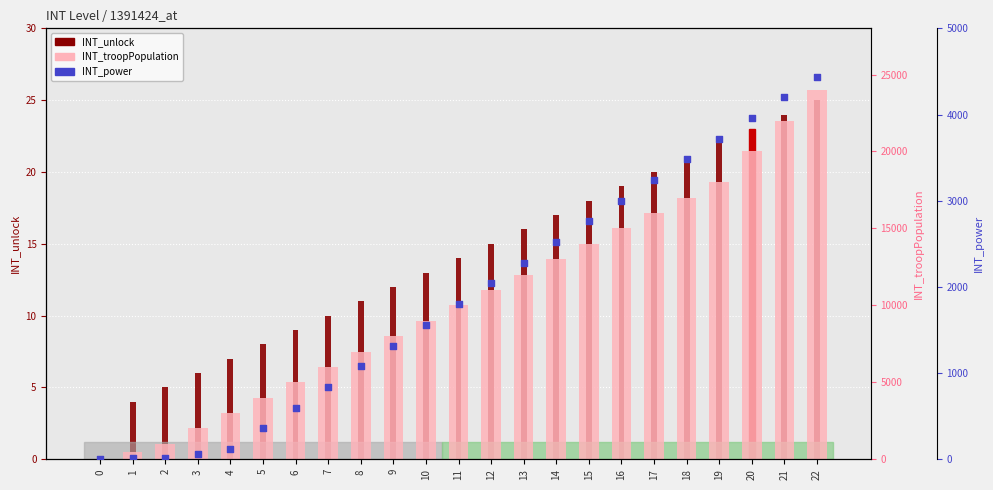

At which category is the sum across all series the highest?

22